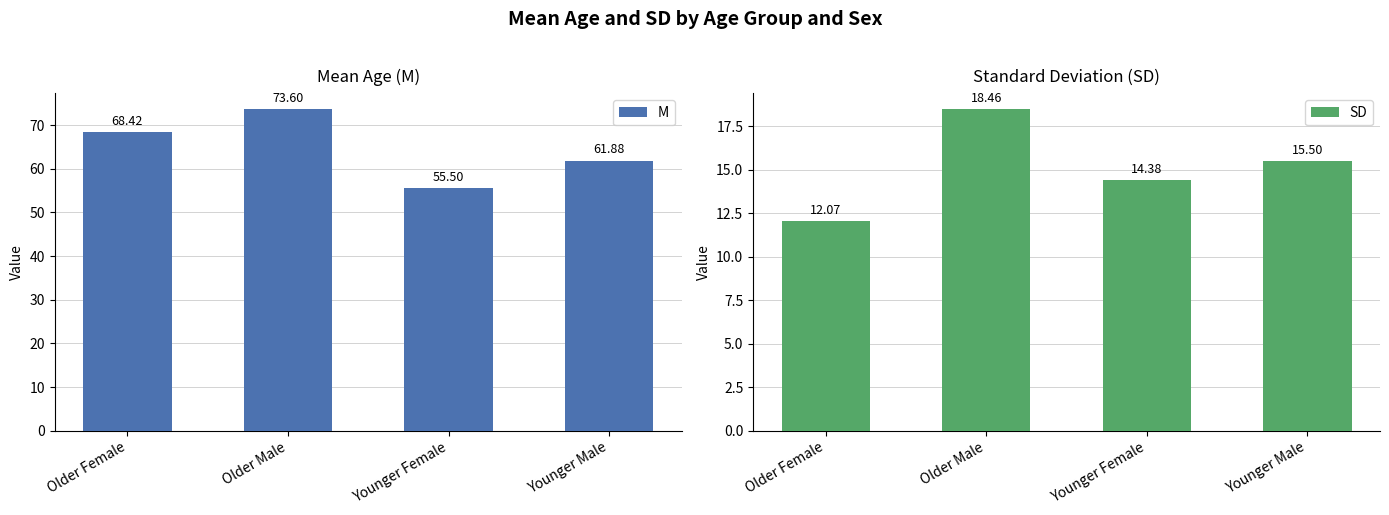

Read the M value at Older Male.

73.6